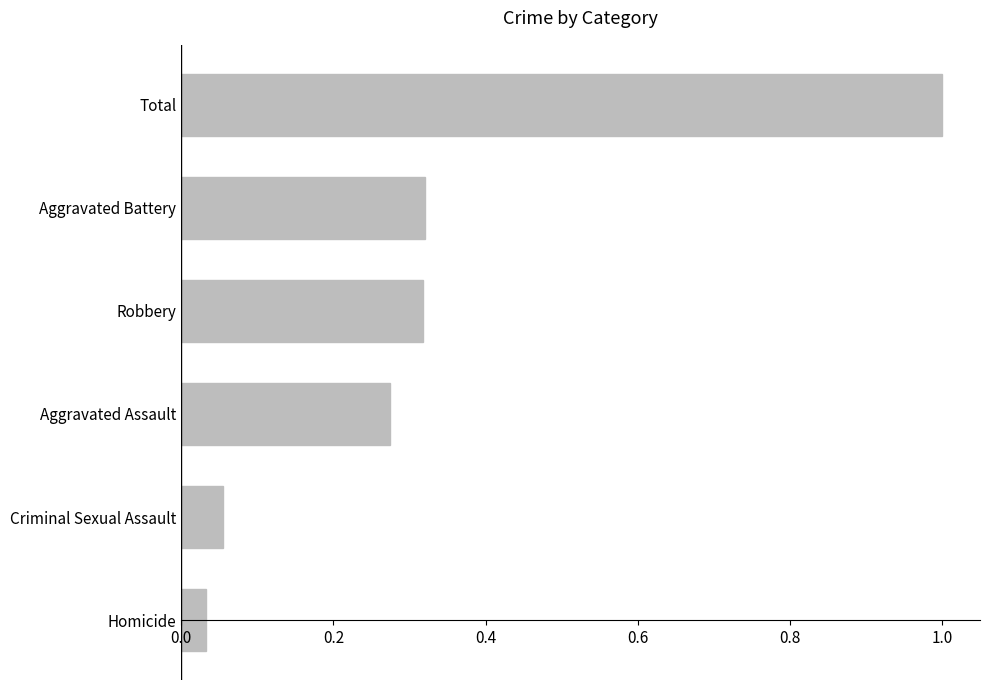

At which label is the value closest to 0?

Homicide